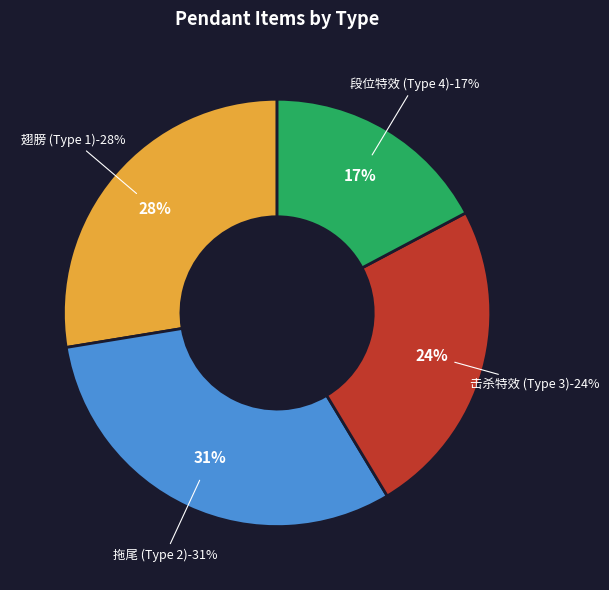

Rank the categories by value from lowest to highest.

段位特效 (Type 4), 击杀特效 (Type 3), 翅膀 (Type 1), 拖尾 (Type 2)